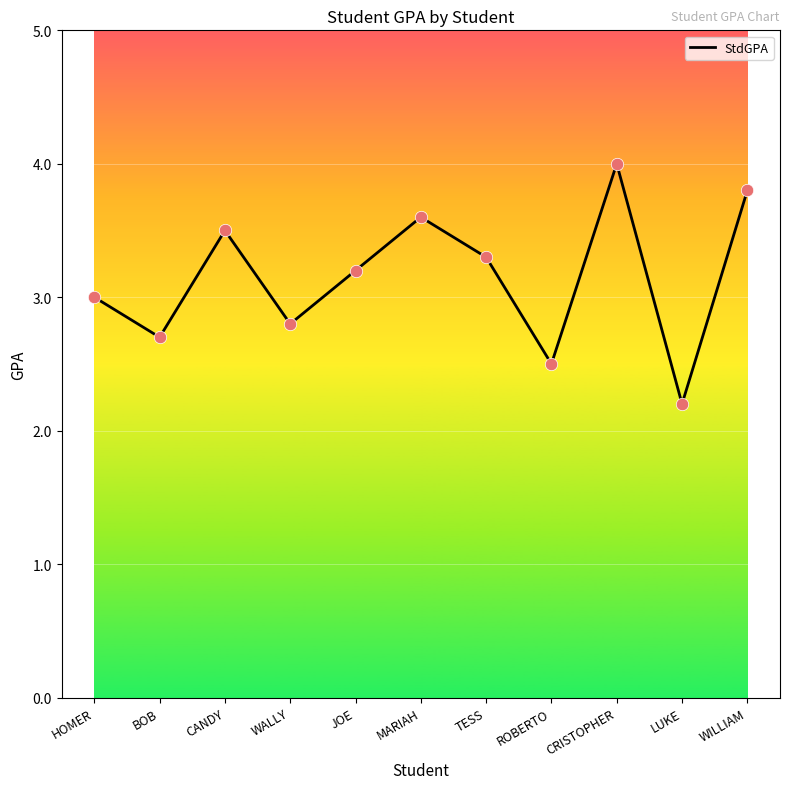

Approximately how many times larger is the value at ROBERTO compared to BOB?

0.9